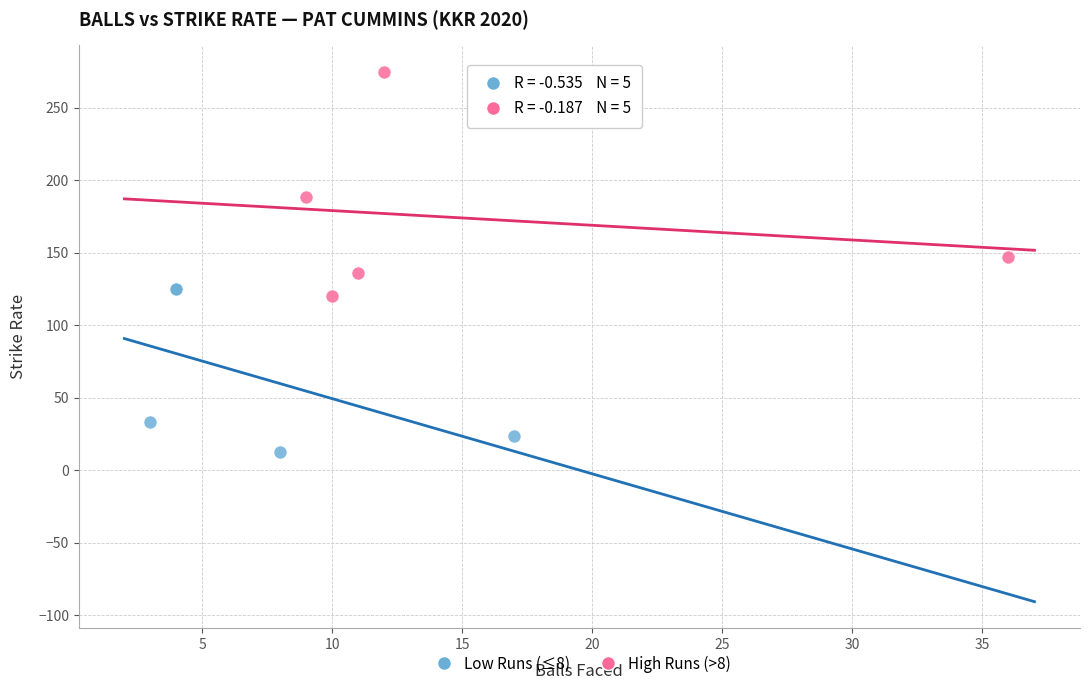

Which series contains the lowest Y value?

Low Runs (≤8)